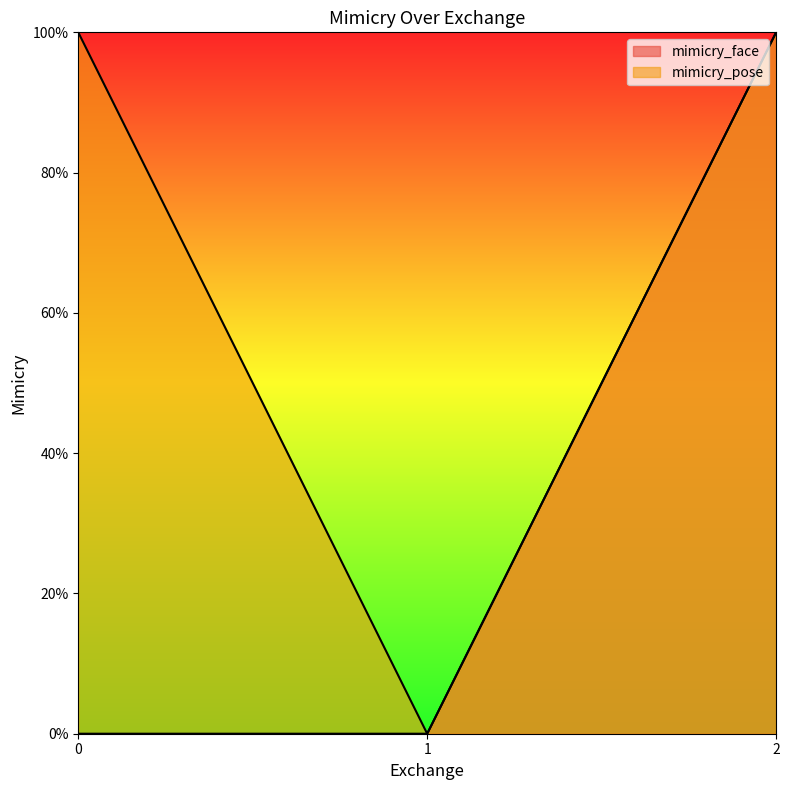

Which series has the largest total across all categories?

mimicry_pose